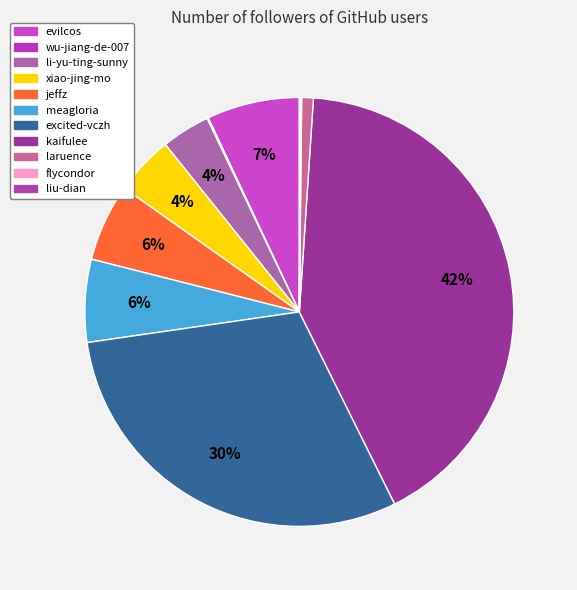

What percentage do liu-dian and laruence together represent?

1.0%